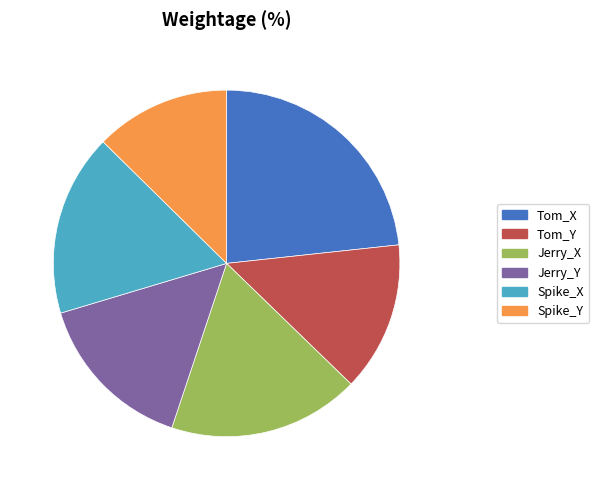

Do Spike_X and Tom_X together represent more than half of the pie?

No